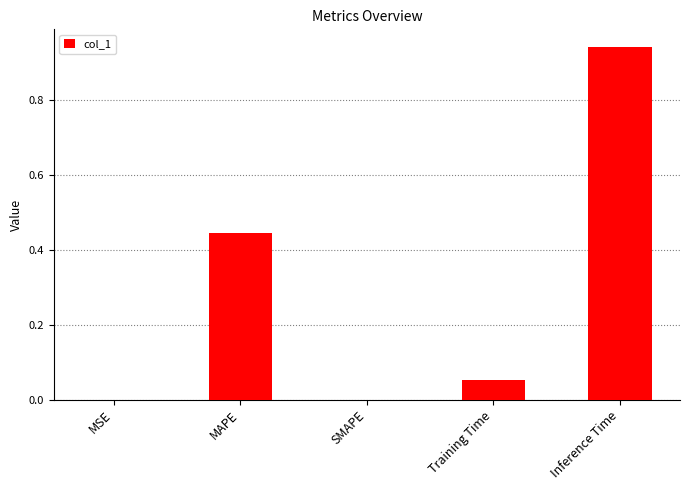

What is the change in value from MAPE to Inference Time?

+0.5